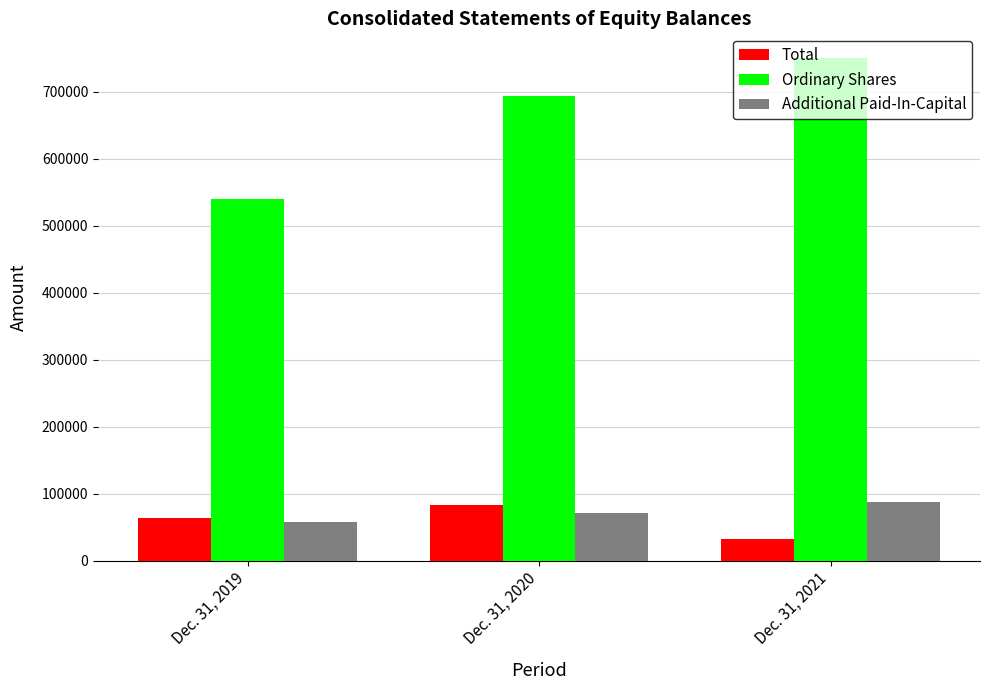

What is the minimum value shown in the chart?

32498